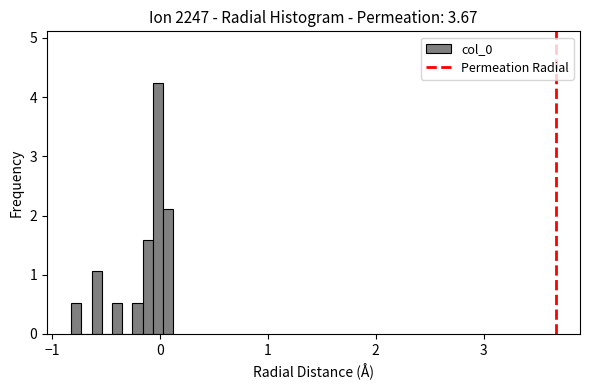

Around what value on the x-axis is the tallest bar? Give the approximate position of its centre, as read against the axis.

0.0